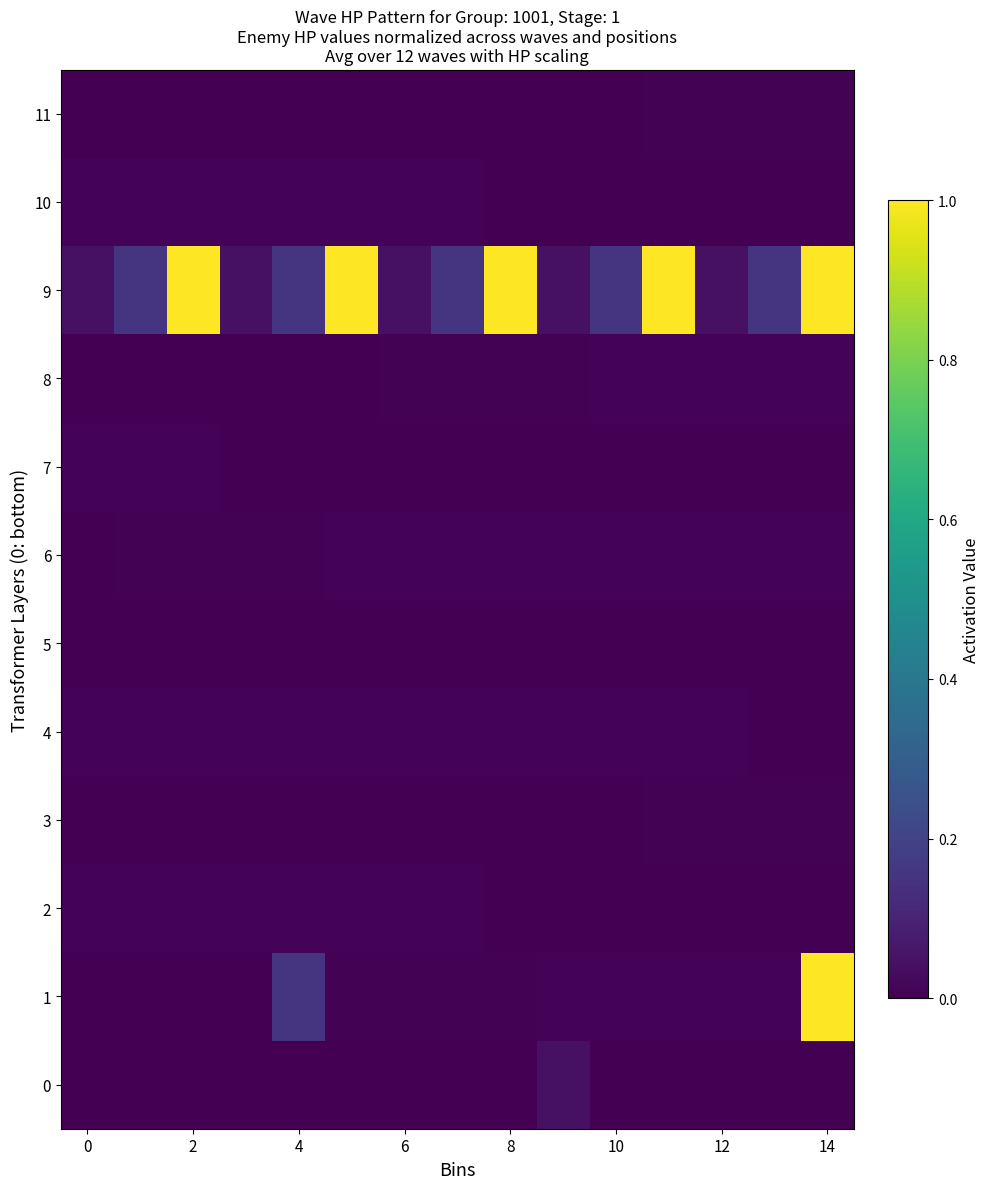

What is the maximum value shown in the chart?

1.0